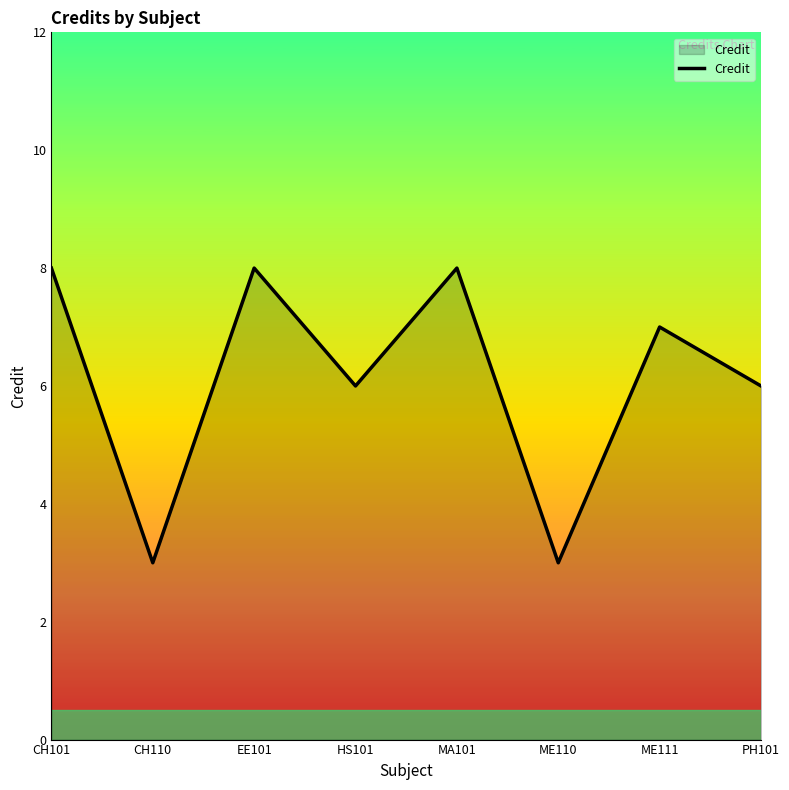

What is the minimum value shown in the chart?

3